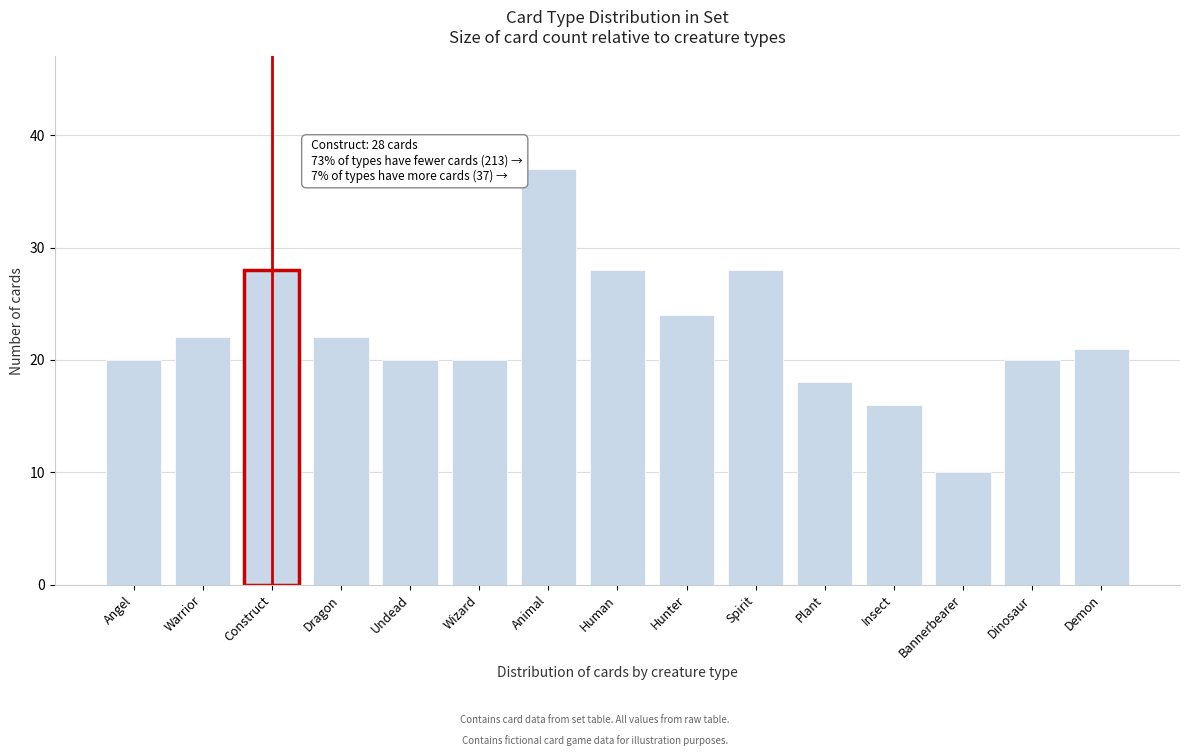

Reading left to right, transcribe all the data shown in this chart.

Angel=20	Warrior=22	Construct=28	Dragon=22	Undead=20	Wizard=20	Animal=37	Human=28	Hunter=24	Spirit=28	Plant=18	Insect=16	Bannerbearer=10	Dinosaur=20	Demon=21